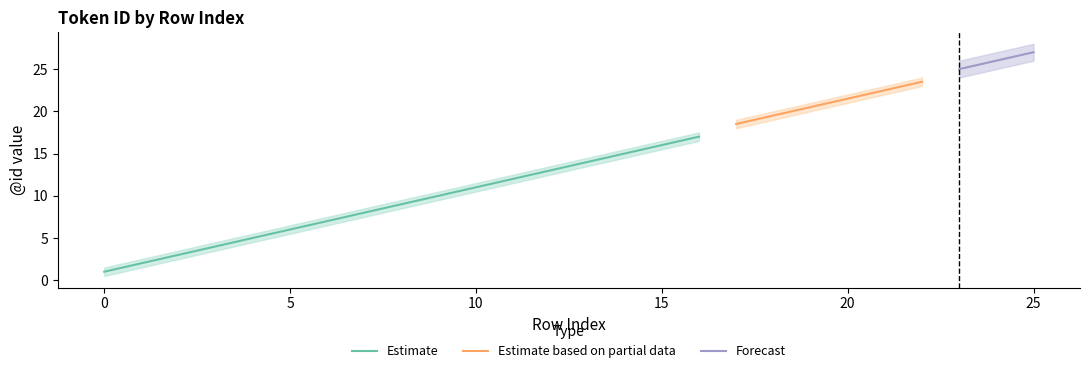

At which category is the sum across all series the highest?

25